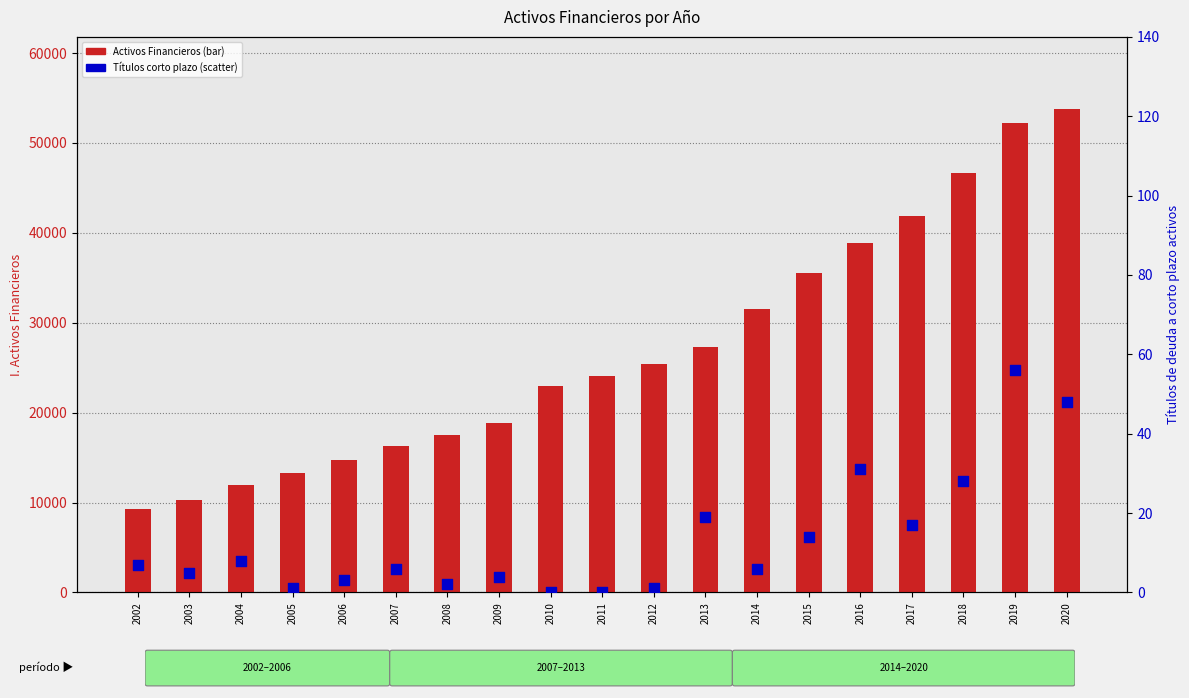

Which series has the largest total across all categories?

I. Activos Financieros